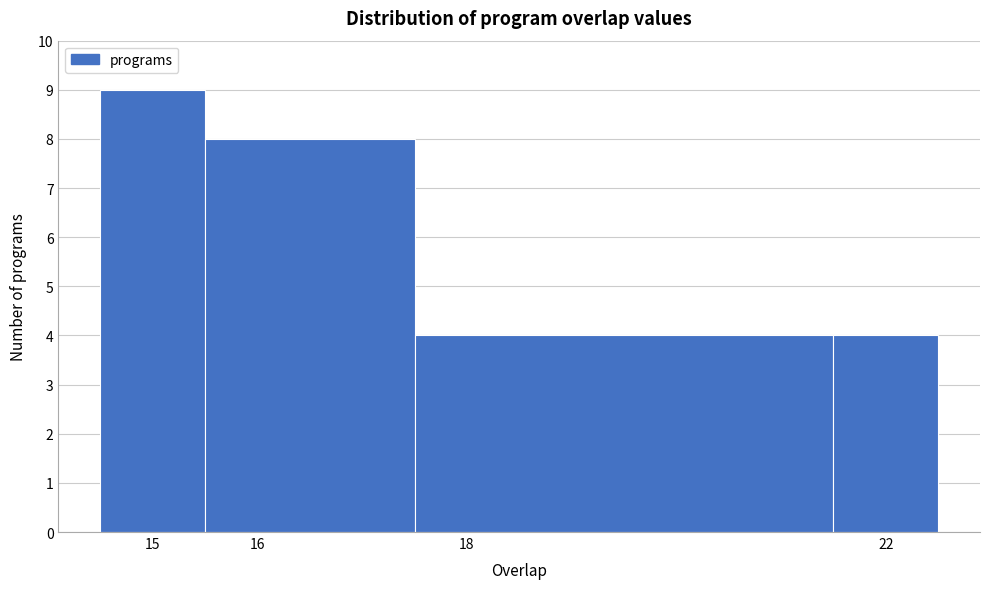

Reading left to right, list every bar in this chart as the range it spans on the x-axis followed by its height. The values are not printed on the chart, so give them approximately, as read against the axis.

14.5 to 15.5: 9
15.5 to 17.5: 8
17.5 to 21.5: 4
21.5 to 22.5: 4